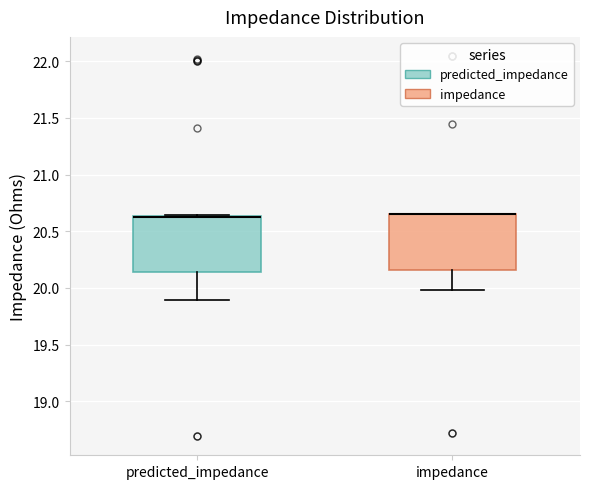

Reading left to right, read every box against the y-axis: the position of its median line, the range the box covers, and the ends of its whiskers. The values are not printed on the chart, so give them approximately, as read against the axis.

predicted_impedance: median 20.65 (drawn on the box's upper edge), box 20.15 to 20.65, whiskers 19.90 to 20.65
impedance: median 20.65 (drawn on the box's upper edge), box 20.15 to 20.65, whiskers 20.00 to 20.65